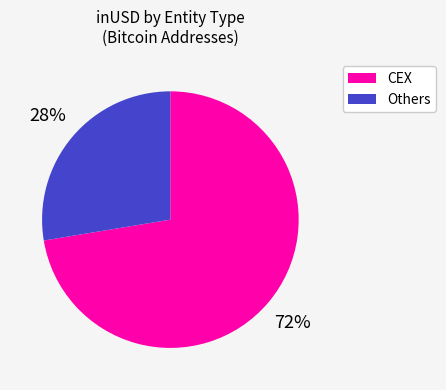

Does any single category account for the majority?

Yes